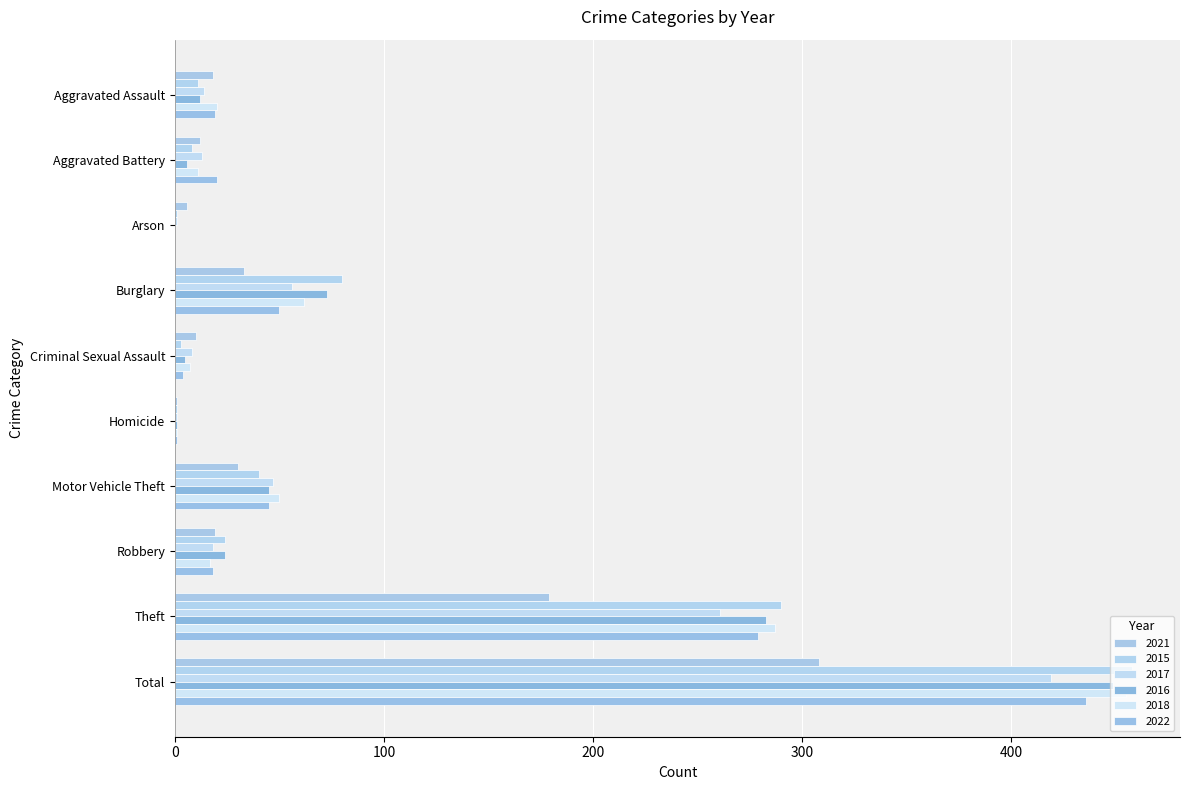

How many data points does each series have?

10